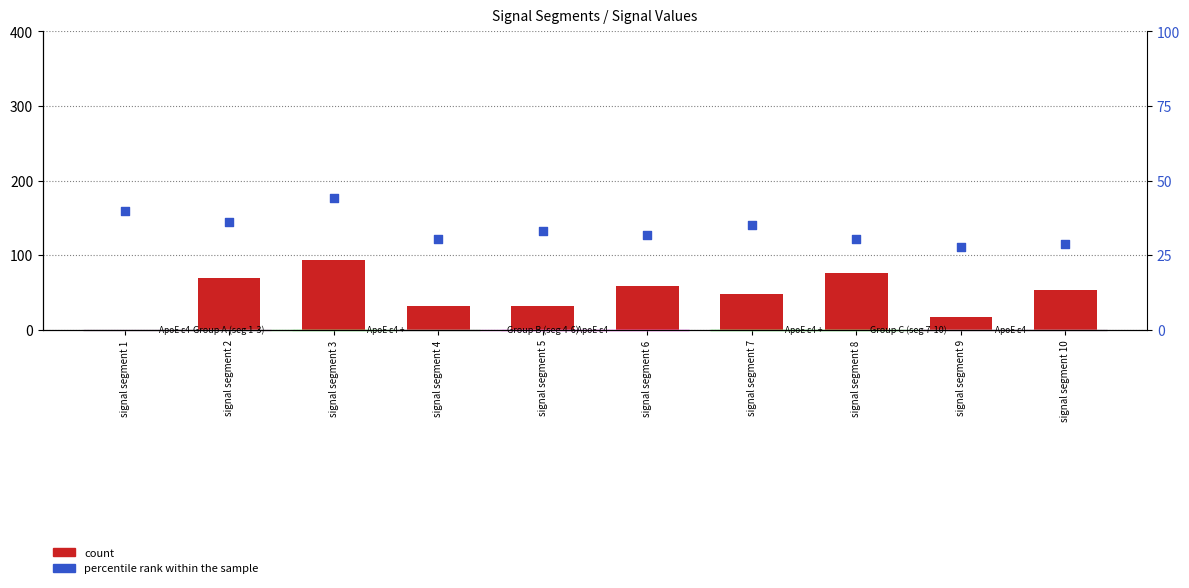

At which category is the sum across all series the highest?

signal segment 3